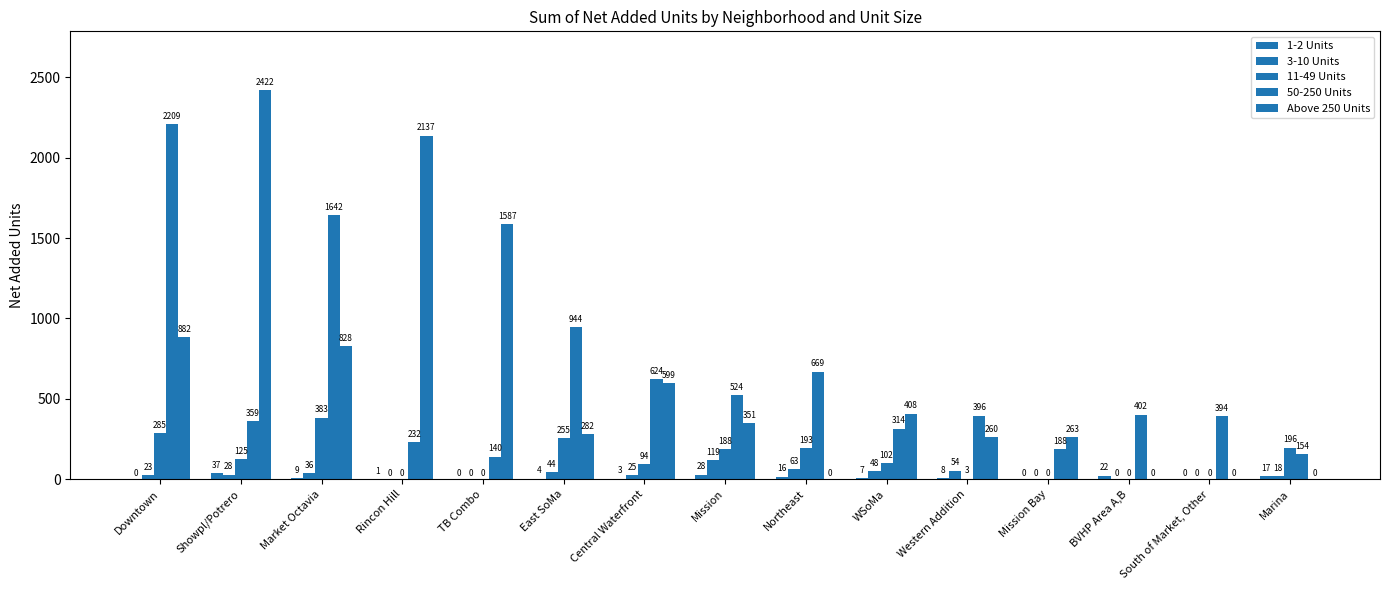

Read the 1-2 Units value at Central Waterfront, to the nearest 5.

5